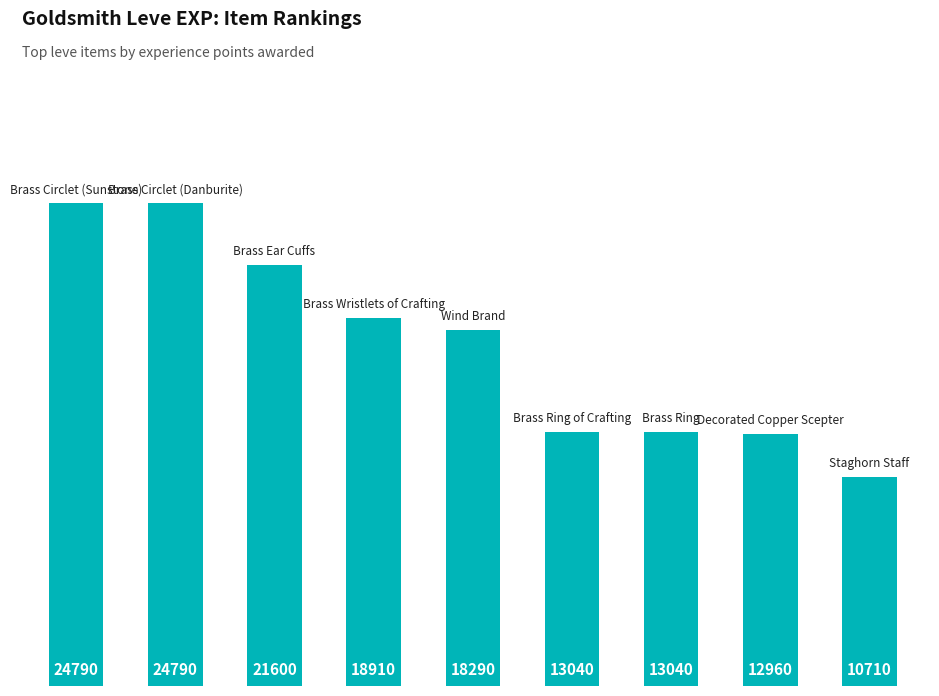

Count the number of data series in this chart.

1